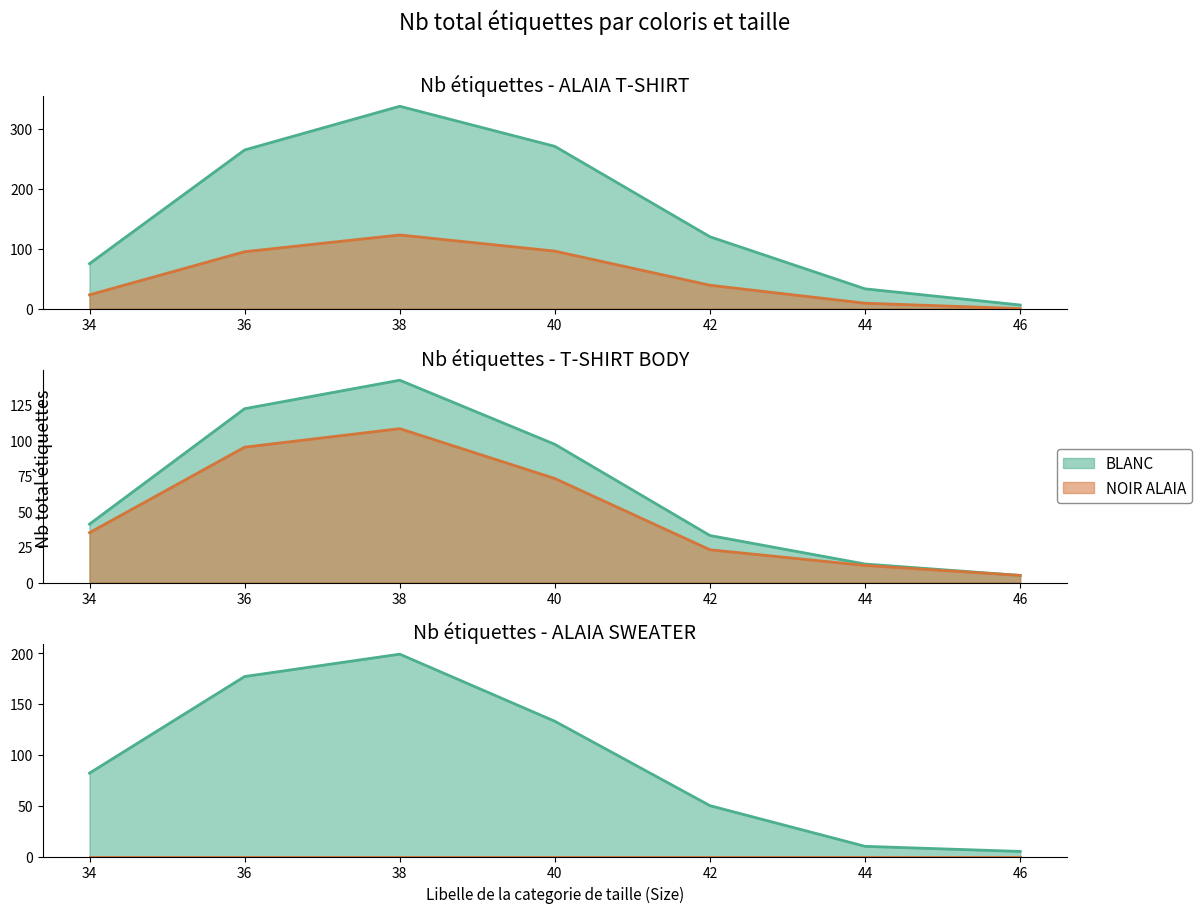

How many data points in BLANC are above 82?

10